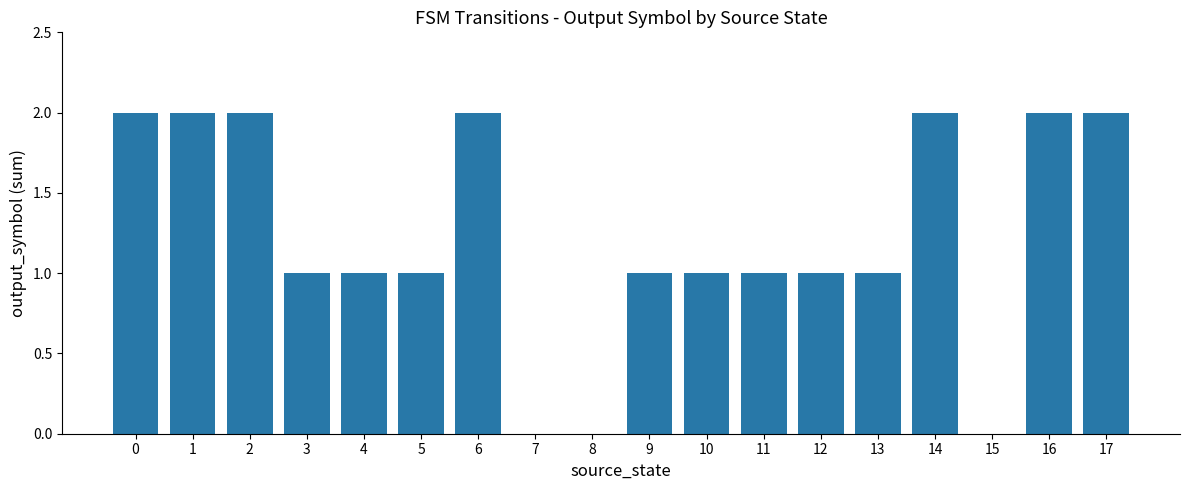

Between 11 and 16, which is larger?

16